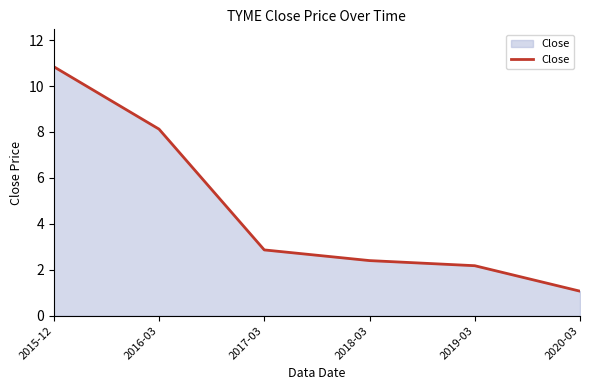

Rank the categories by value from lowest to highest.

2020-03, 2019-03, 2018-03, 2017-03, 2016-03, 2015-12